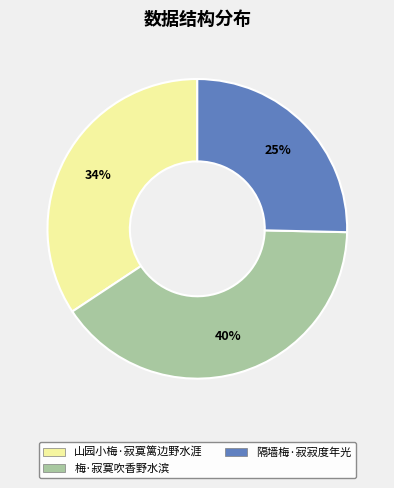

True or false: 隔墙梅·寂寂度年光 accounts for 25% of the total.

True